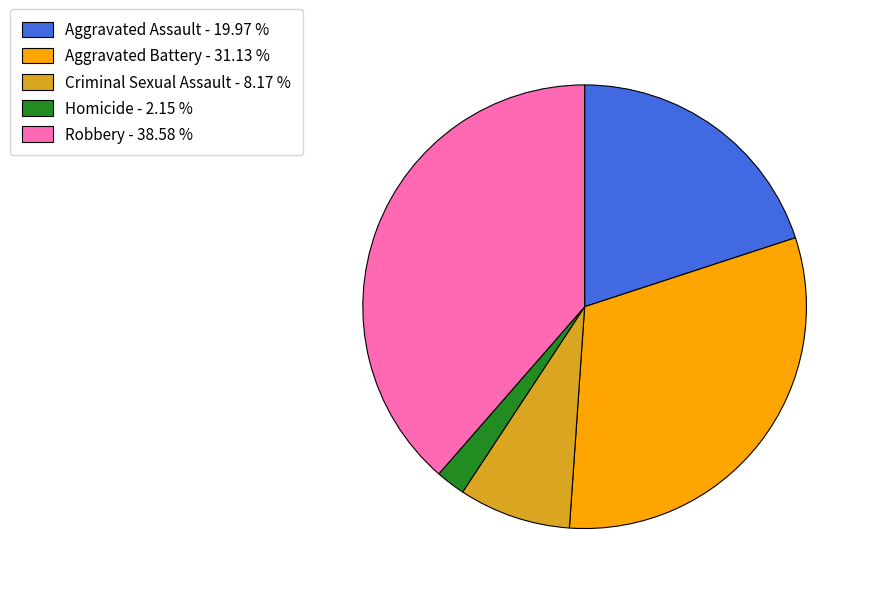

Which has a higher value, Criminal Sexual Assault or Aggravated Battery?

Aggravated Battery